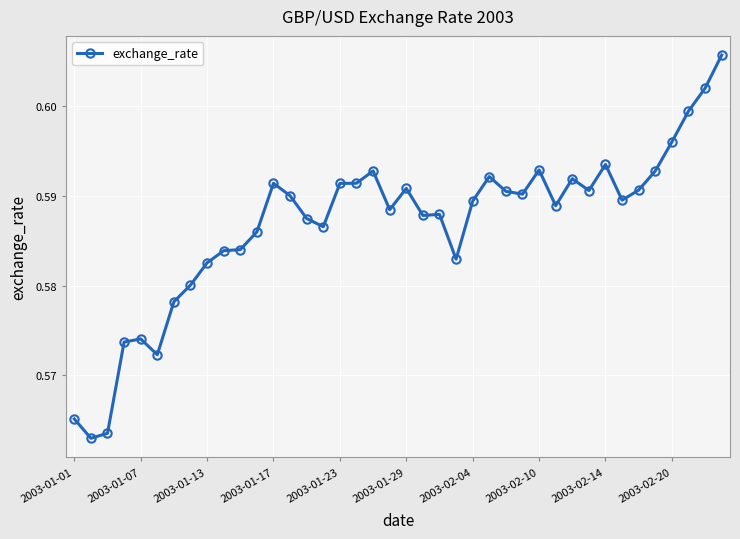

True or false: the data has more than 0 interior local peaks.

True